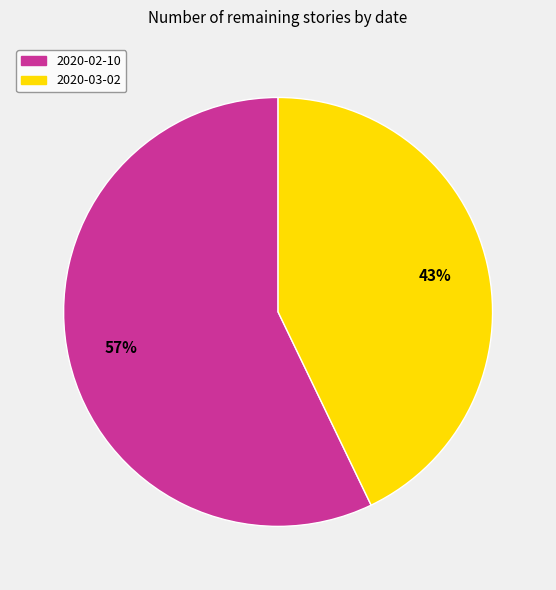

Between 2020-03-02 and 2020-02-10, which is larger?

2020-02-10